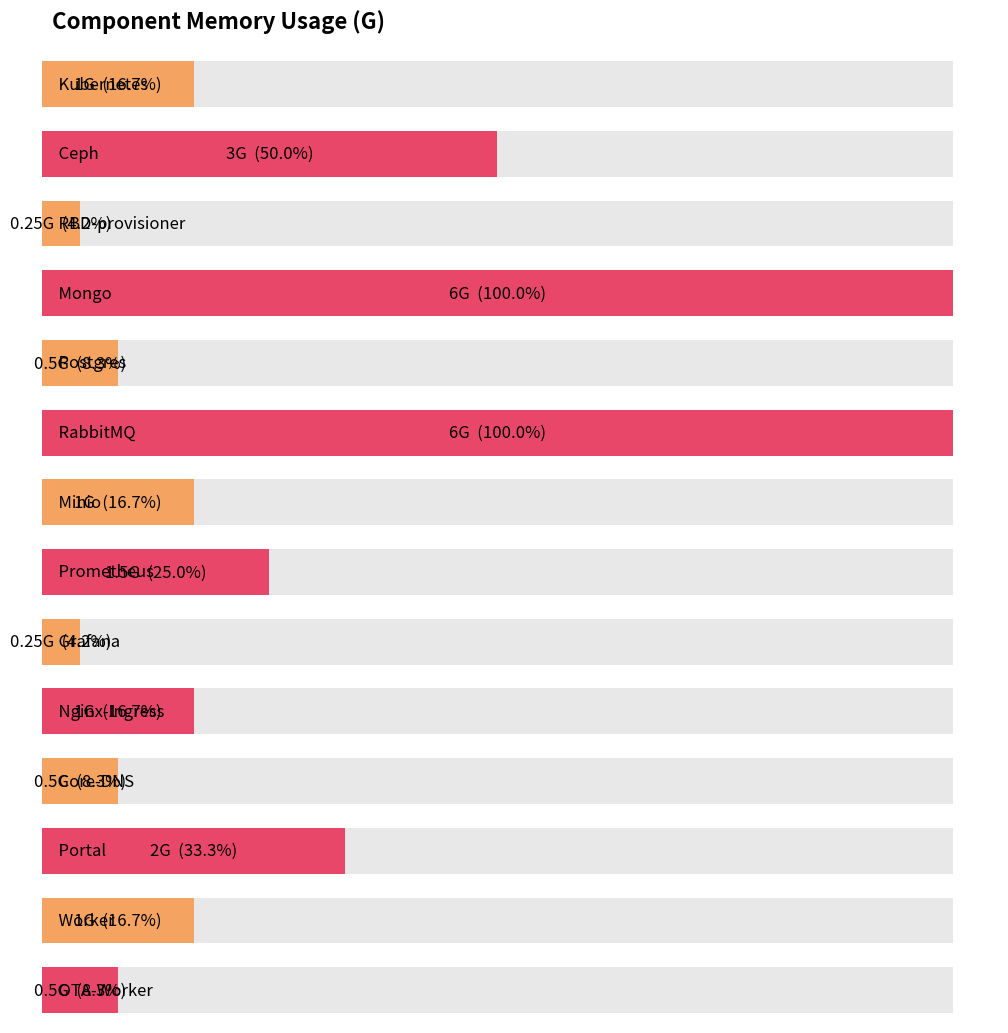

What is the minimum value shown in the chart?

0.2